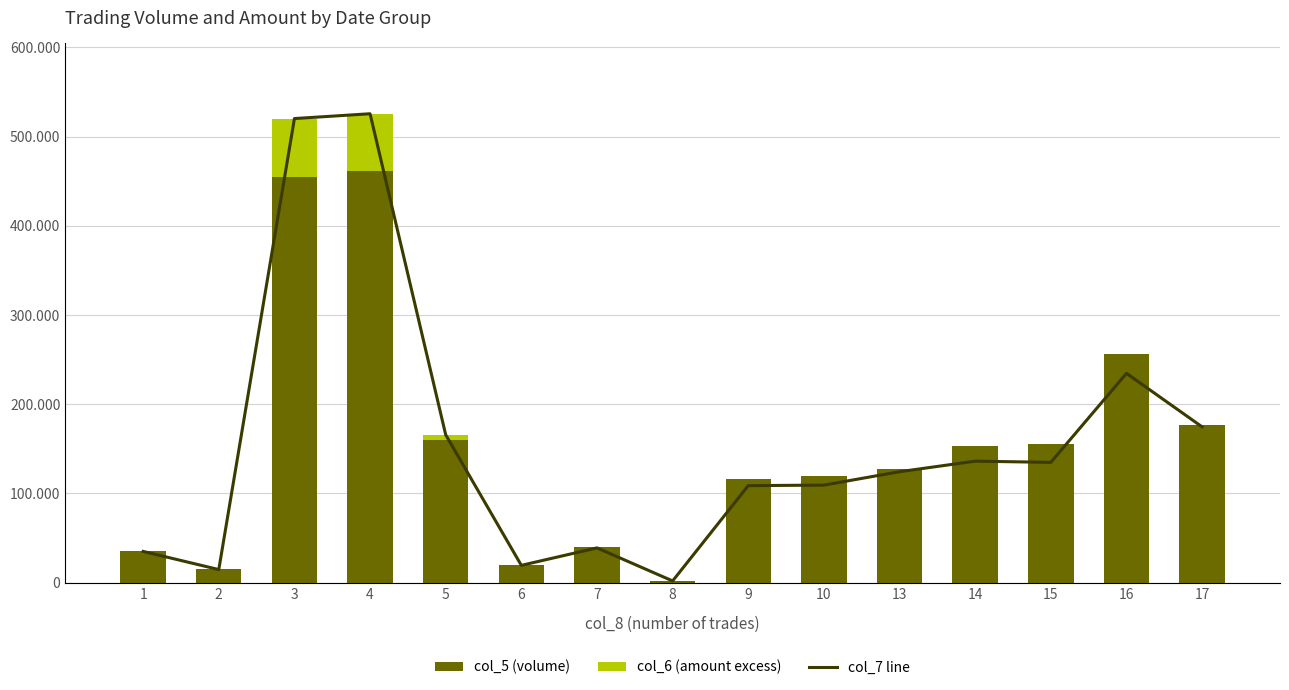

Read the col_5 (volume) value at 6.

20000